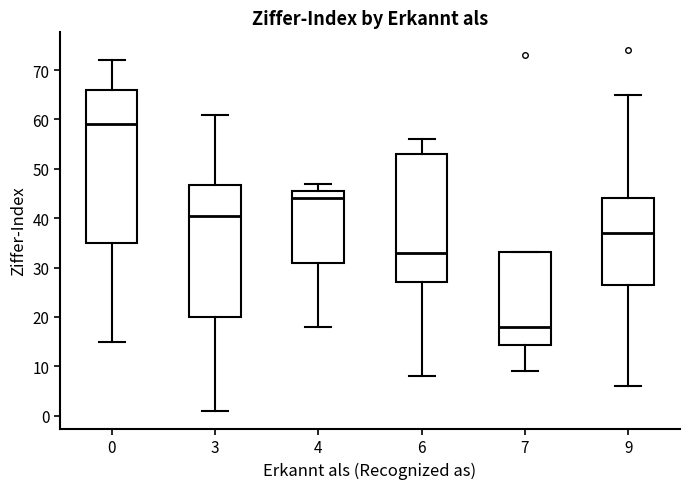

Where does the upper whisker of the box at x = 6 end on the y-axis? The values are not printed on the chart, so give them approximately, as read against the axis.

56